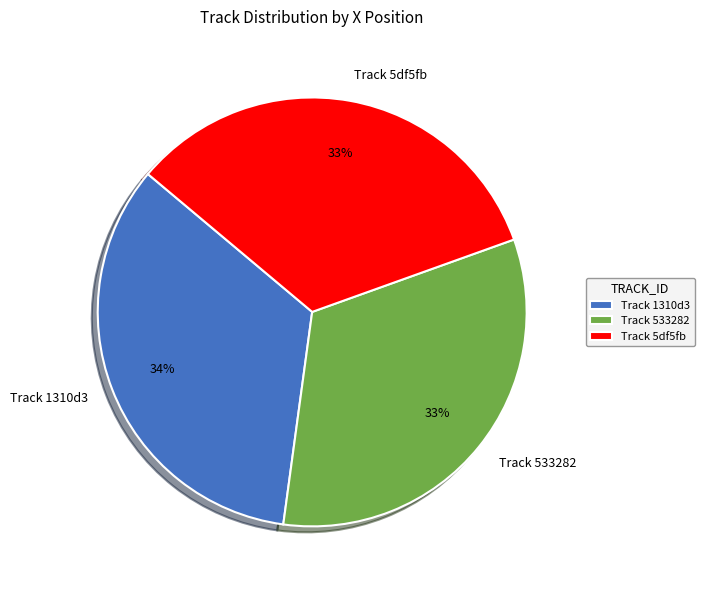

Which slice is the largest?

Track 1310d3